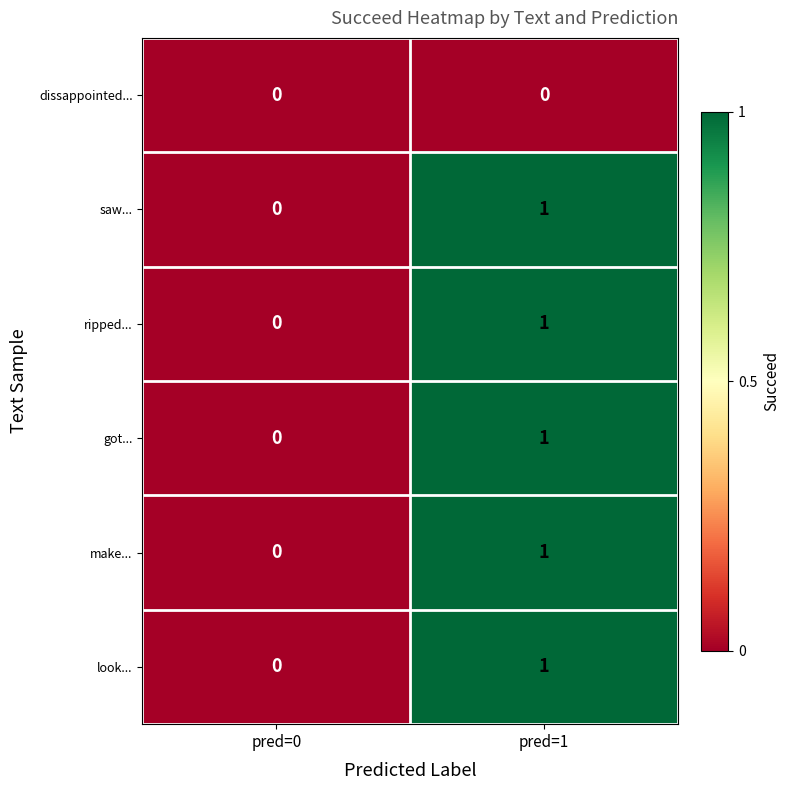

Count the number of categories in the chart.

2